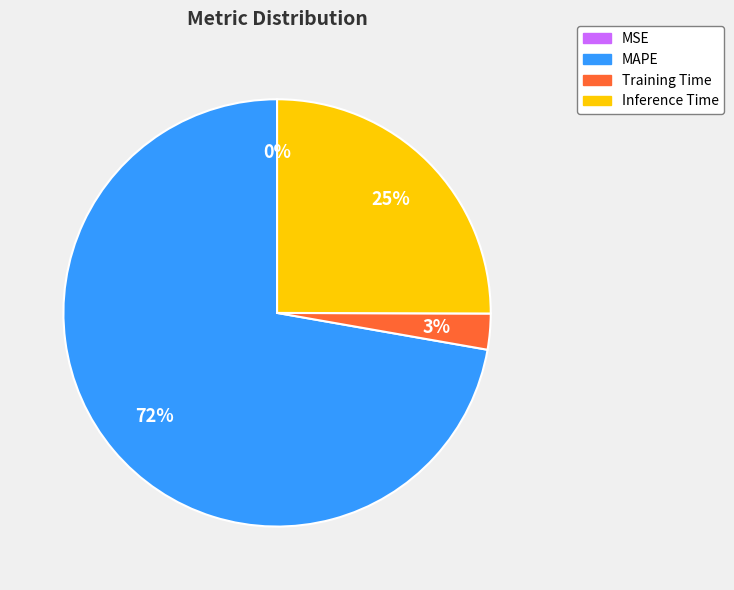

What is the largest slice in the pie chart?

MAPE